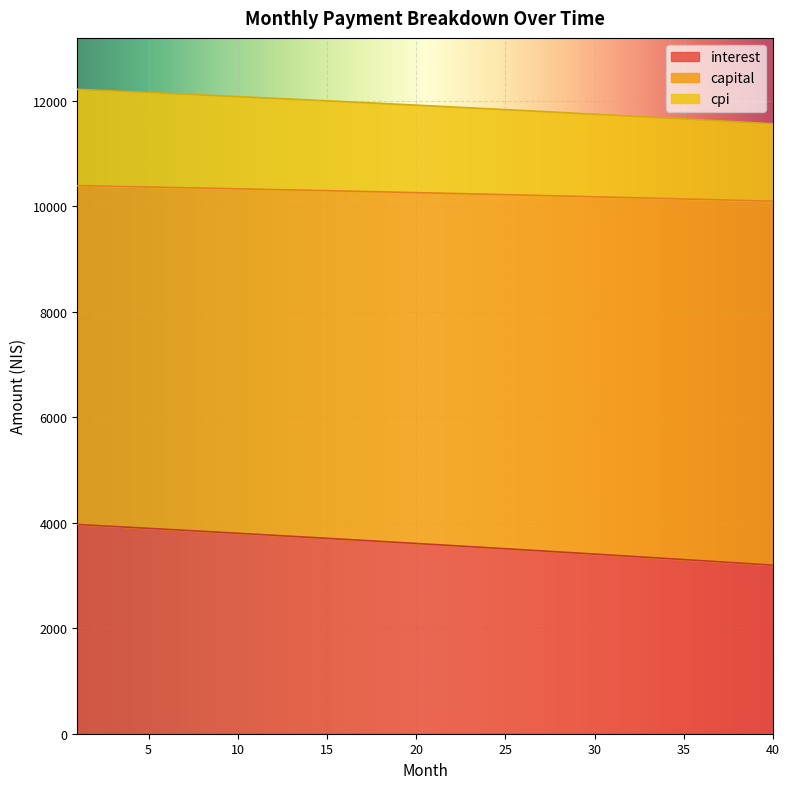

What is the minimum value for interest?

3194.4